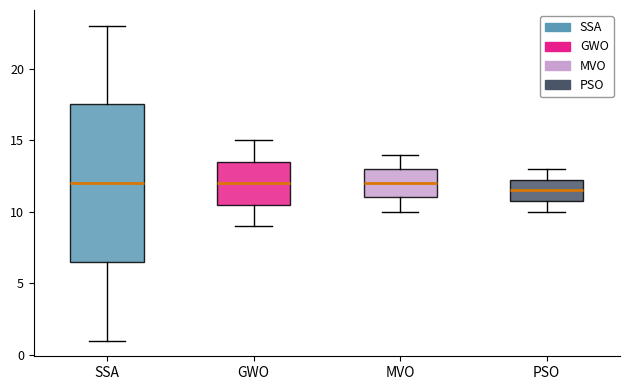

Comparing the boxes themselves (not the whiskers), which one is the tallest?

SSA